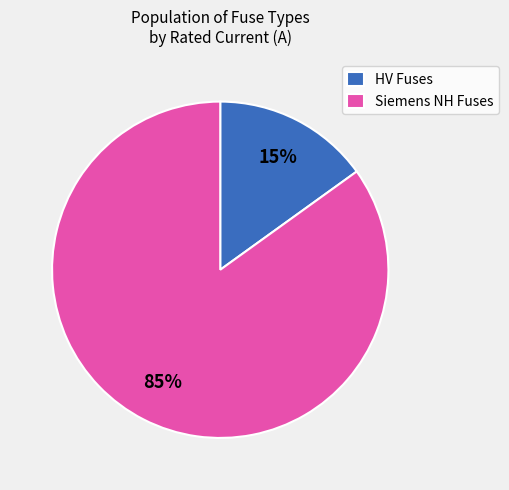

What is the smallest slice in the pie chart?

HV Fuses